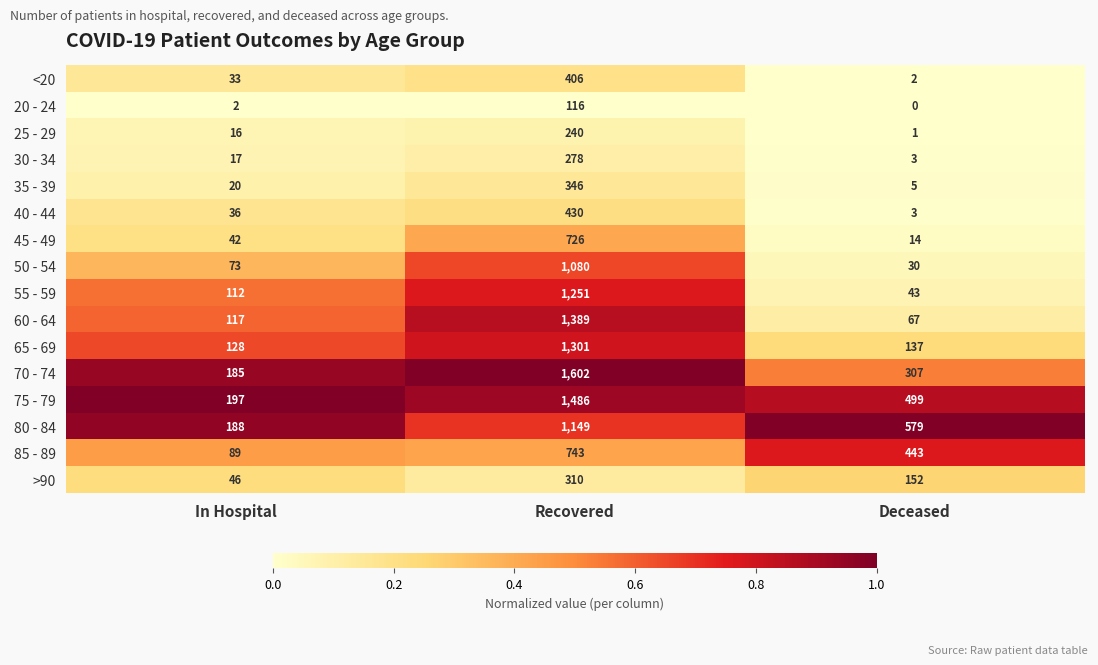

The 55 - 59 series shows 860 at Recovered. True or false?

False